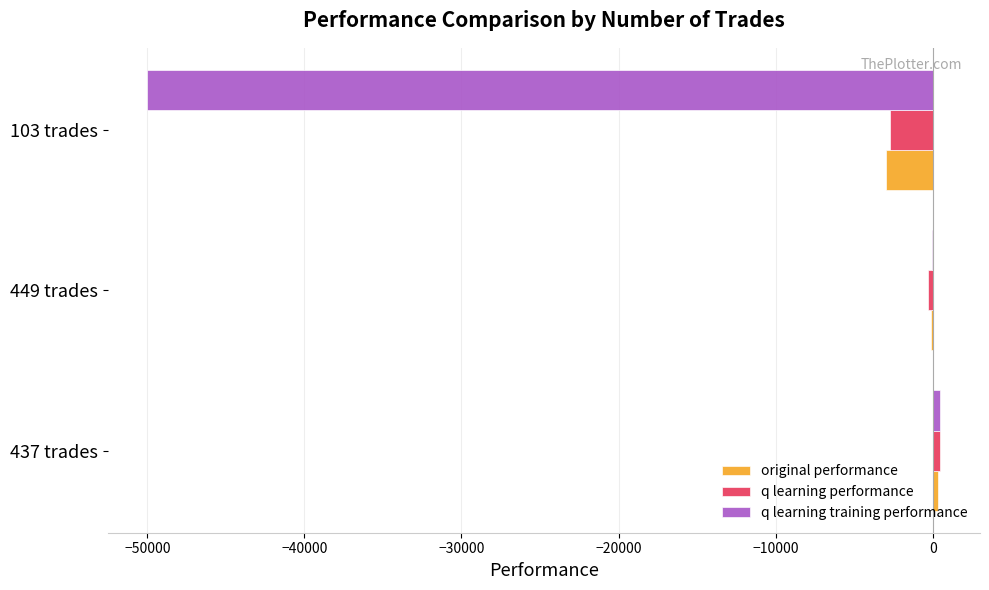

Where is q learning performance nearest to the value -1118?

449 trades